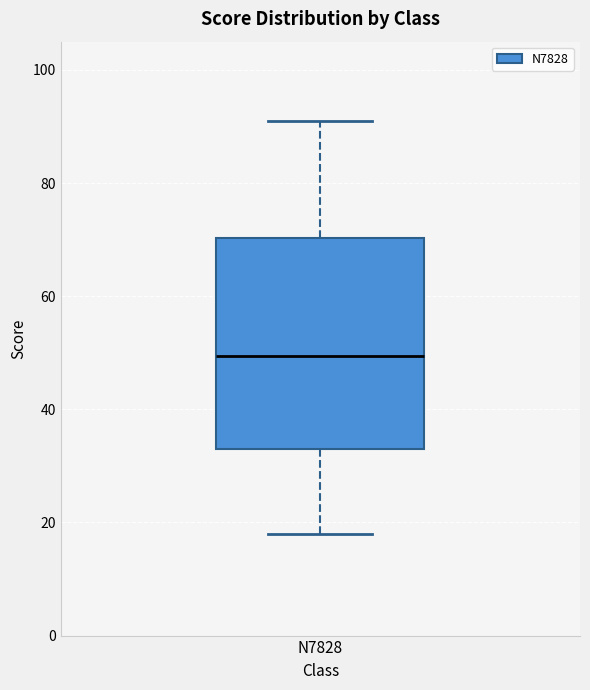

Transcribe this box plot: give where the median line is, the range the box spans, and where the two whiskers end, as read against the y-axis. The values are not printed on the chart, so give them approximately, as read against the axis.

median 50, box 34 to 70, whiskers 18 to 92